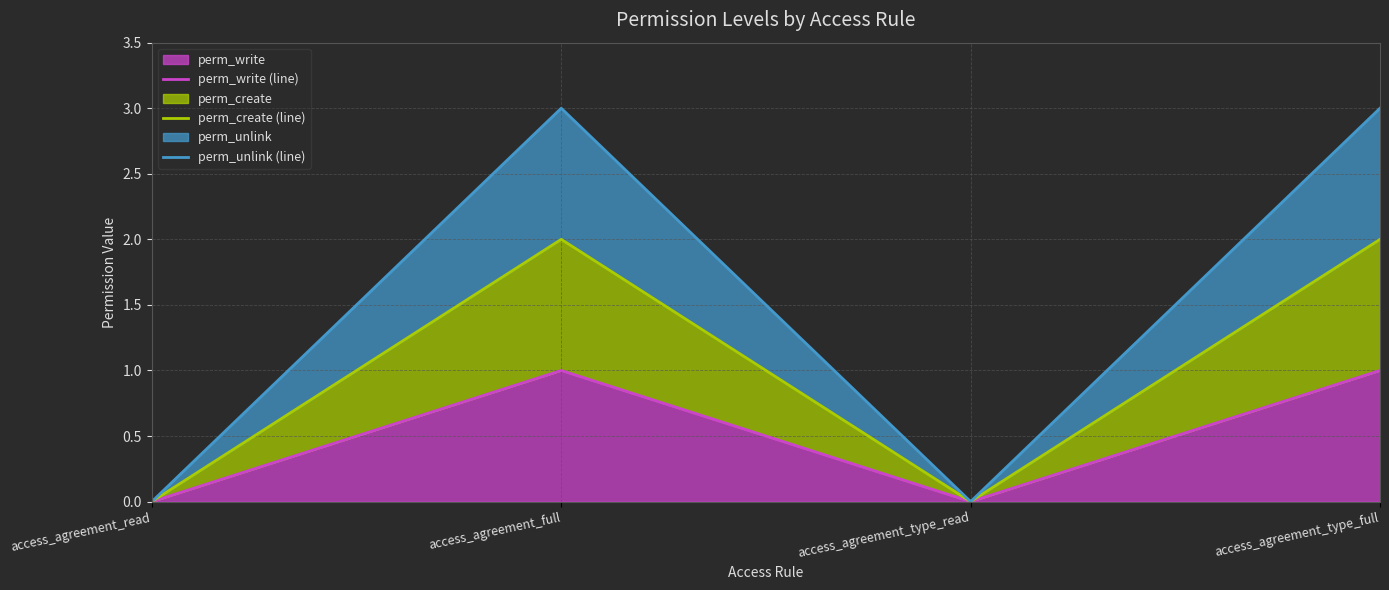

Rank the categories by perm_write (line) value from highest to lowest.

access_agreement_full, access_agreement_type_full, access_agreement_read, access_agreement_type_read